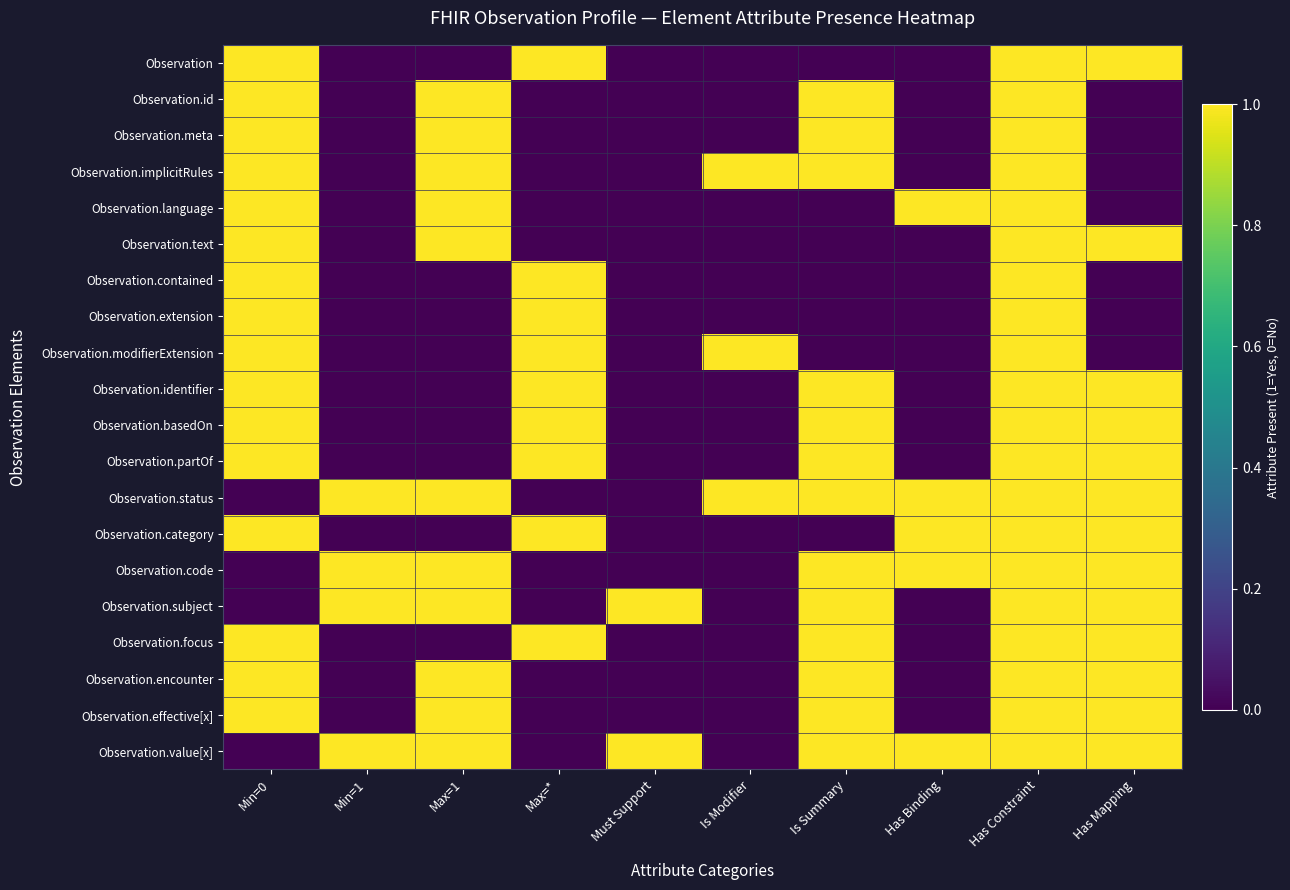

How many series are shown in this chart?

20